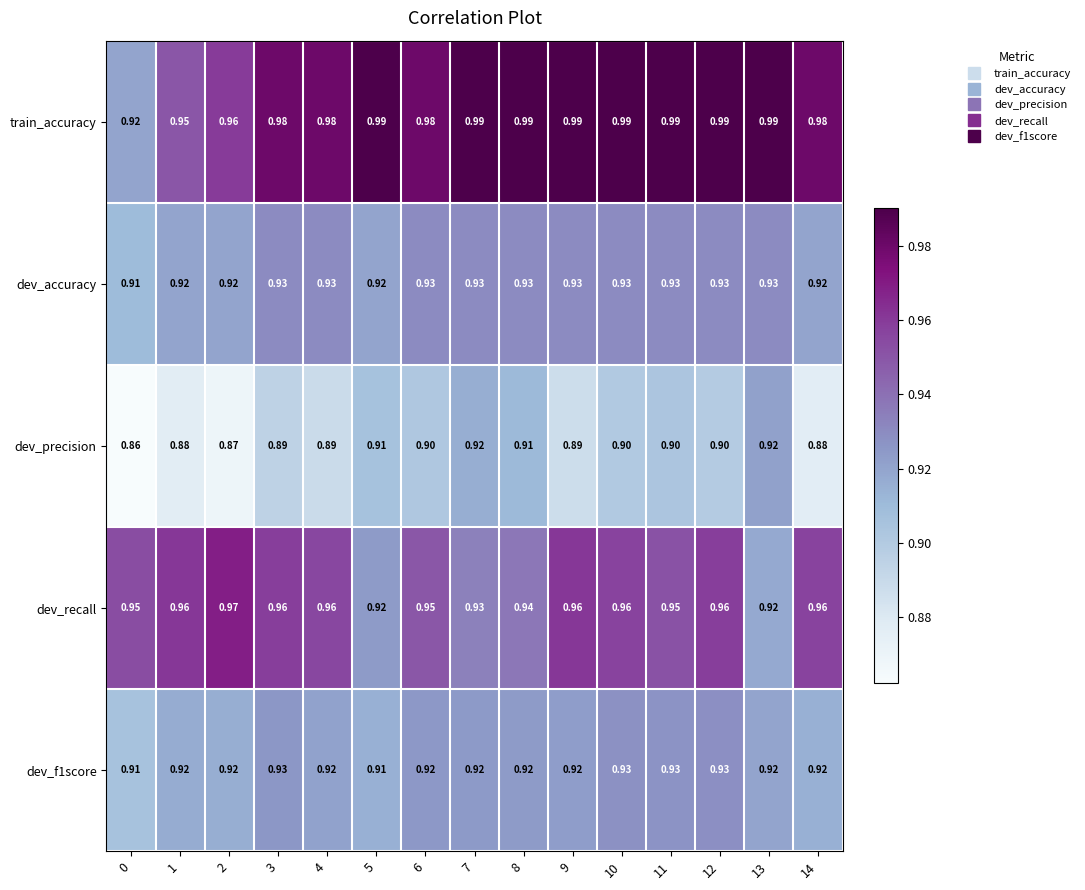

Which series has the largest total across all categories?

train_accuracy